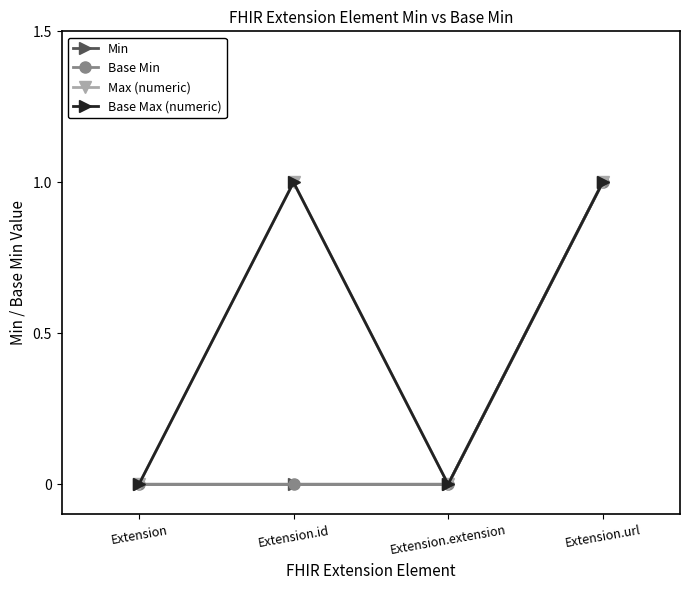

List the series in order of their peak value, highest first.

Min, Base Min, Max (numeric), Base Max (numeric)